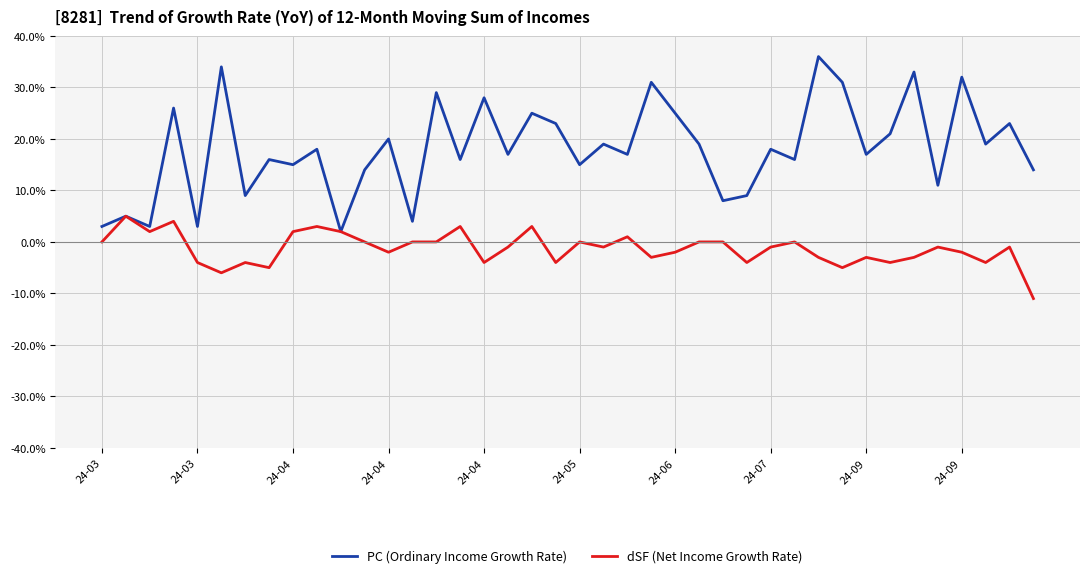

Which series has the widest spread of values?

PC (Ordinary Income Growth Rate)